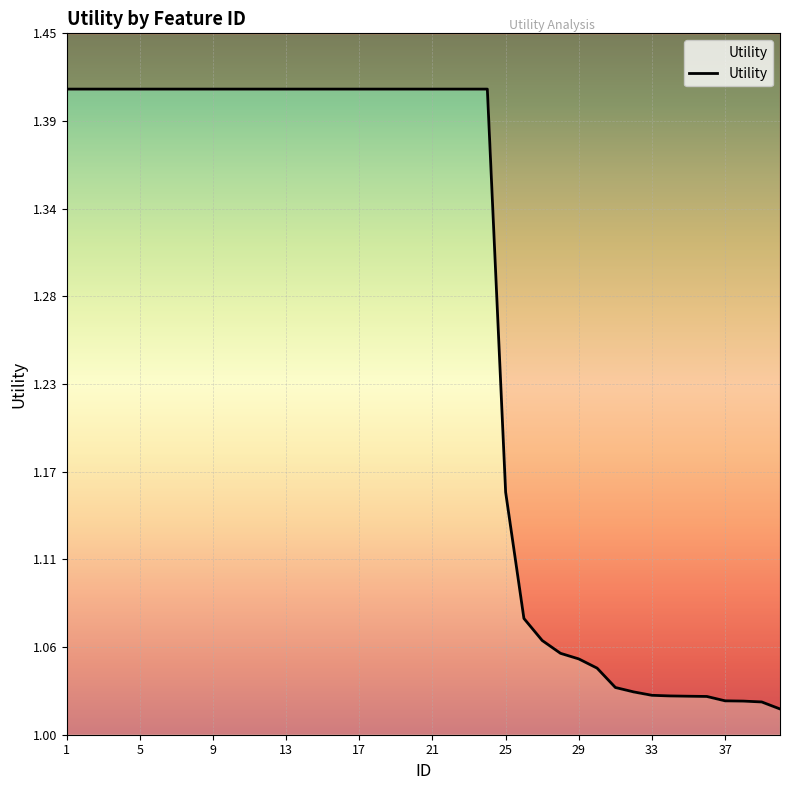

Read the value at 35.

1.0